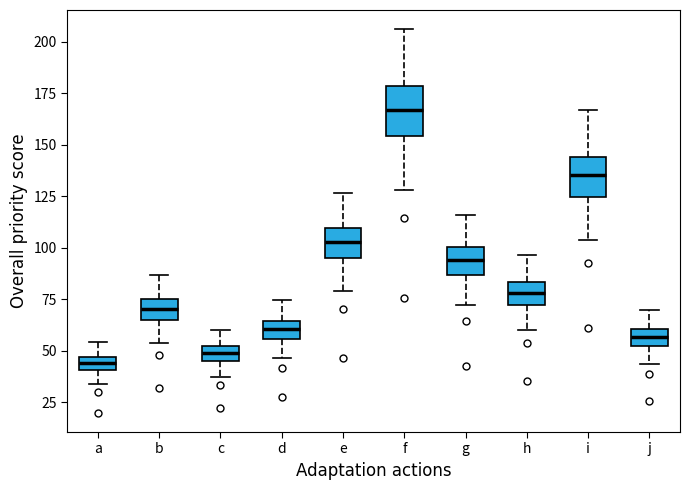

Where does the upper whisker of the box for j end on the y-axis? The values are not printed on the chart, so give them approximately, as read against the axis.

70